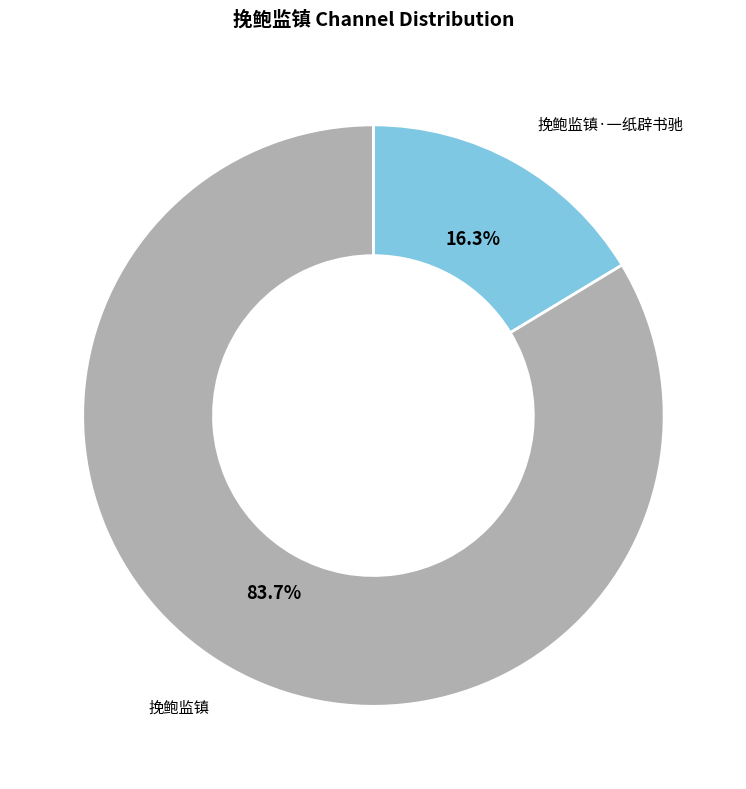

The 挽鲍监镇·一纸辟书驰 slice represents 16% of the pie. True or false?

True